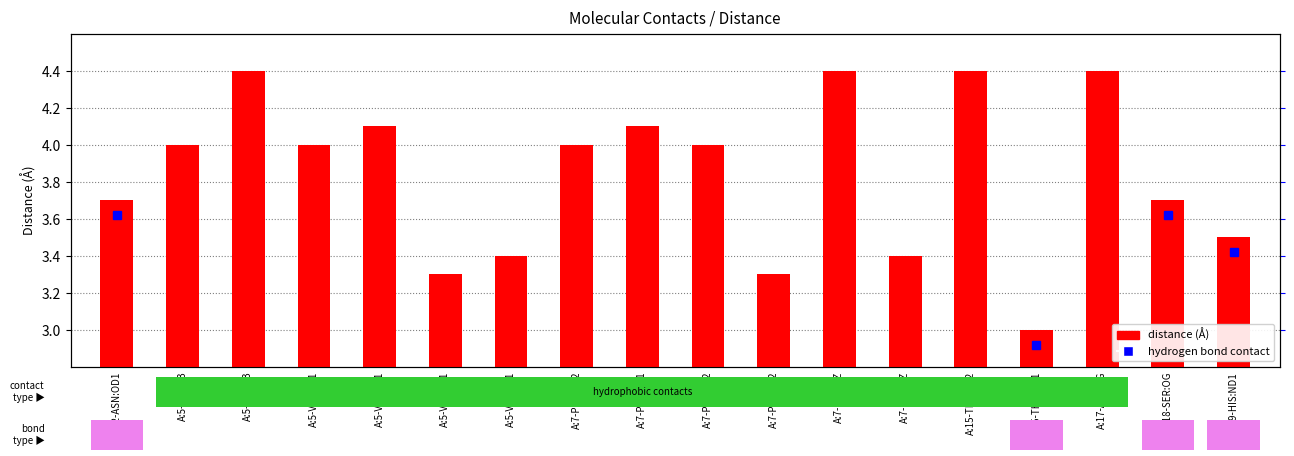

What is the label of the 10th bar from the left?

A:7-PHE:CE2